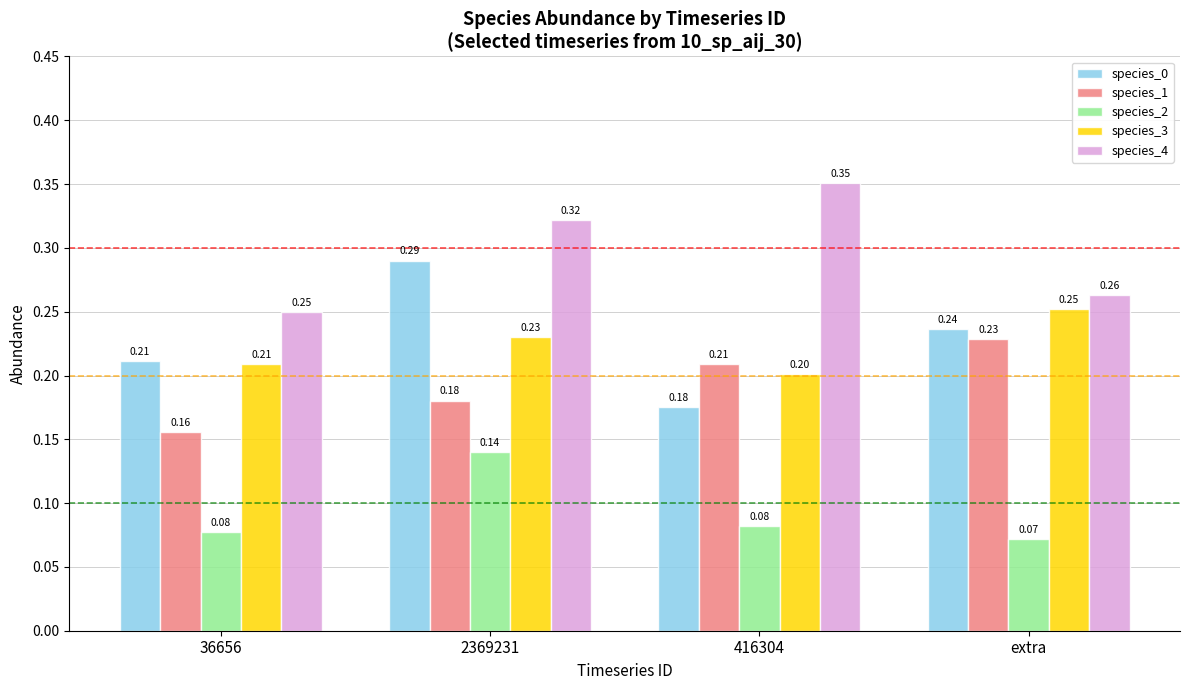

What is the sum of the species_4 values at extra and 416304?

0.6